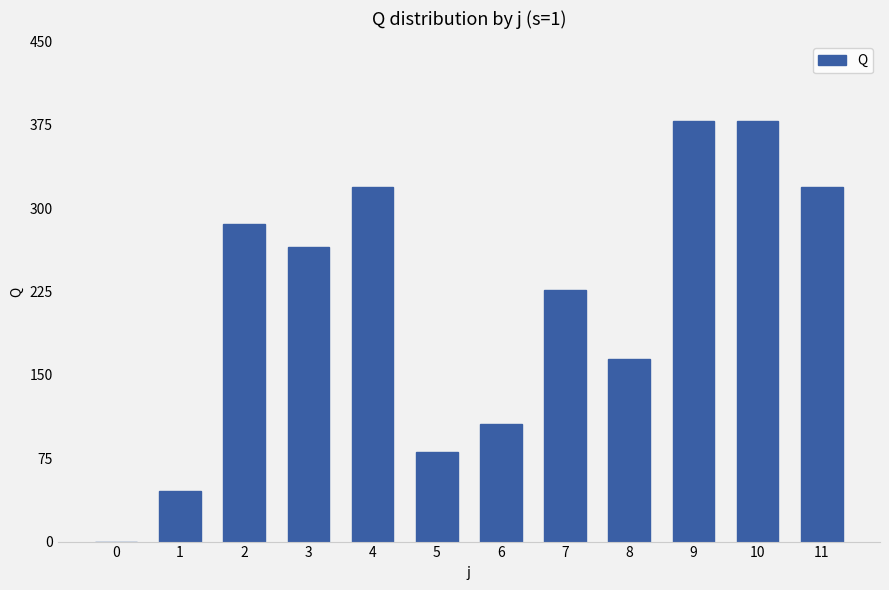

What is the greatest value displayed?

378.7